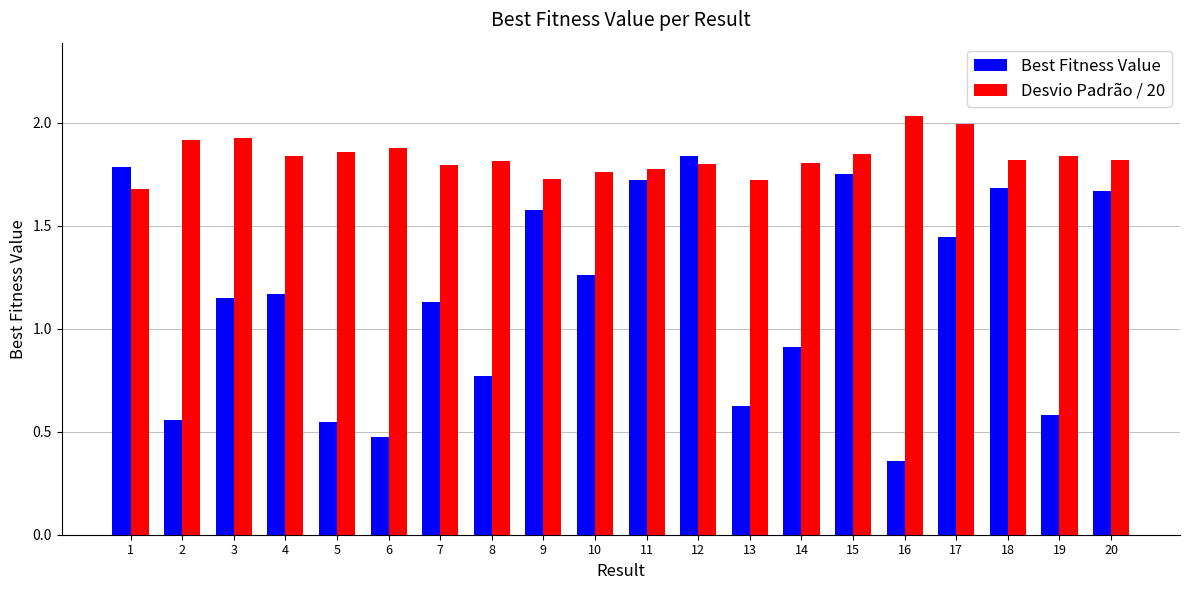

What is the difference between the second highest and minimum values in the Desvio Padrão / 20 series?

0.3